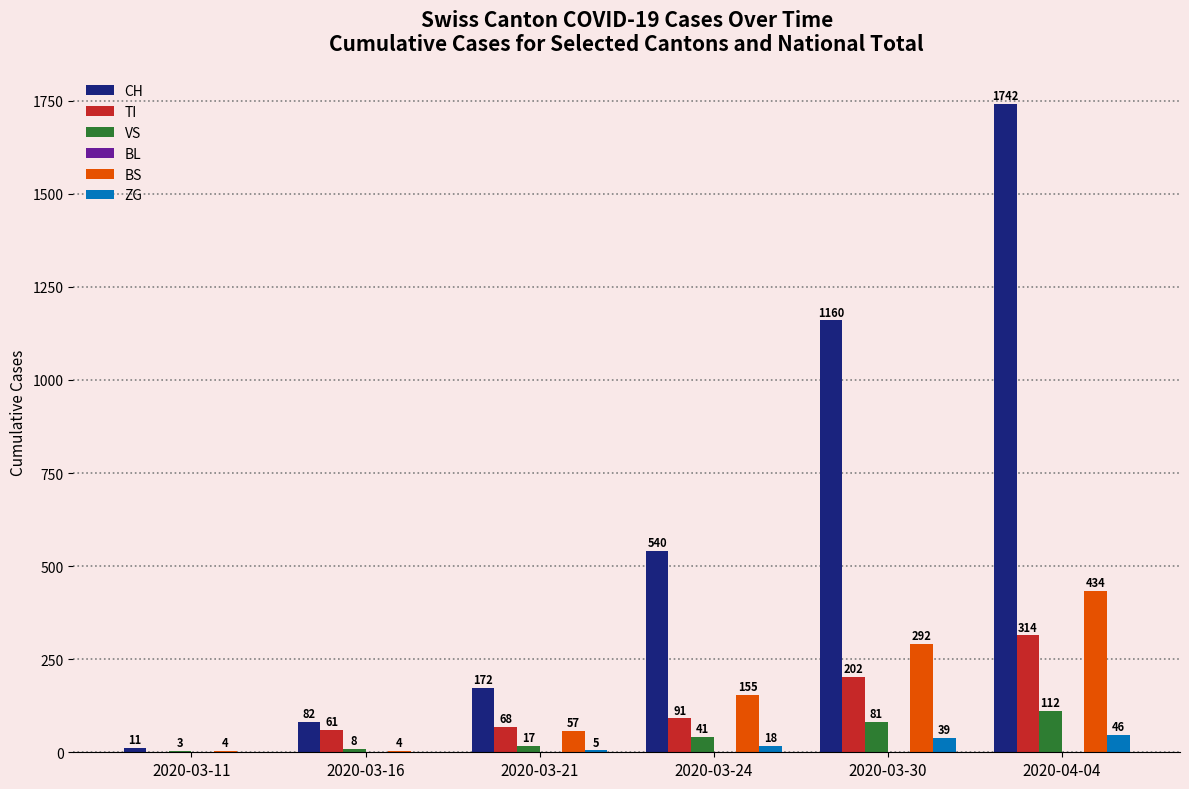

What is the total value across all series at 2020-03-24?

845